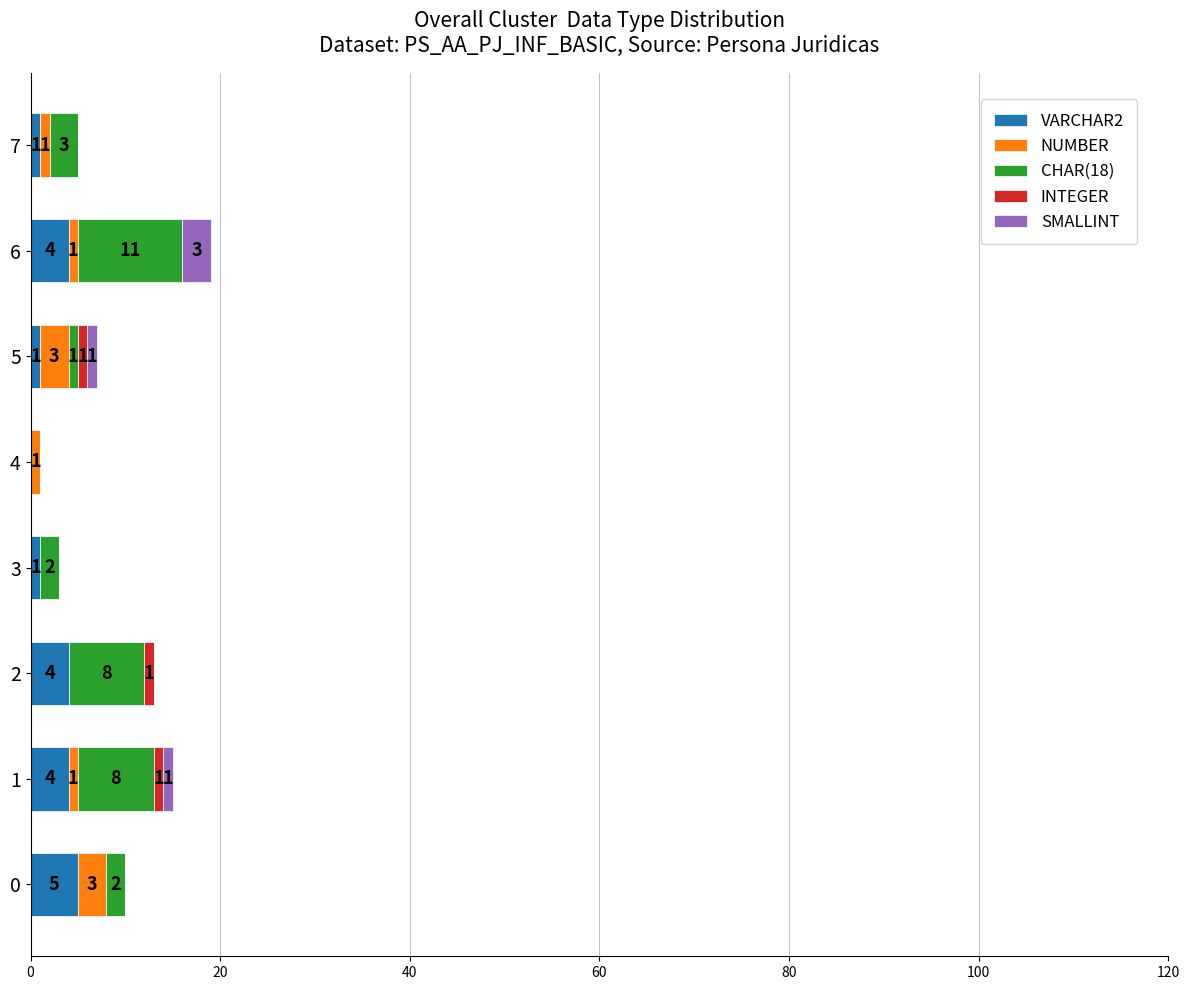

What is the sum of the VARCHAR2 values at 1 and 3?

5